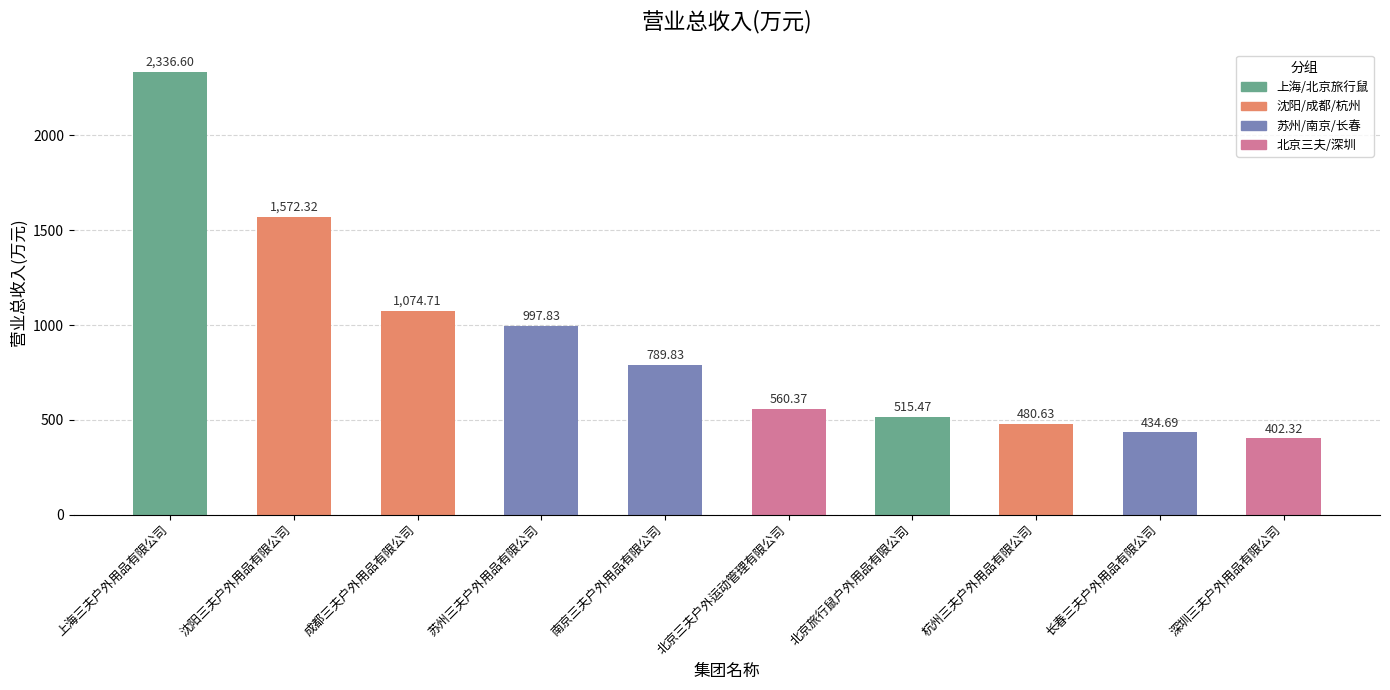

What is the difference between the second highest and second lowest values?

1137.6